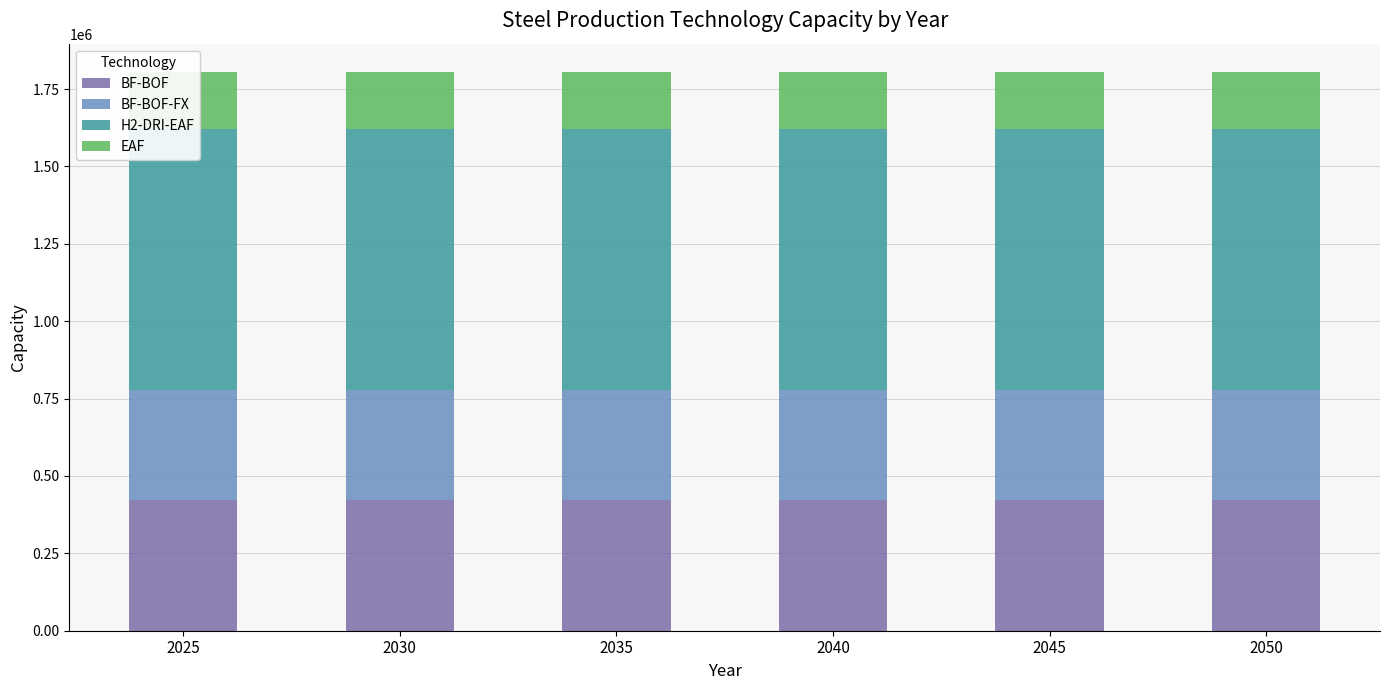

Between 2025 and 2050, which series saw the biggest shift?

BF-BOF